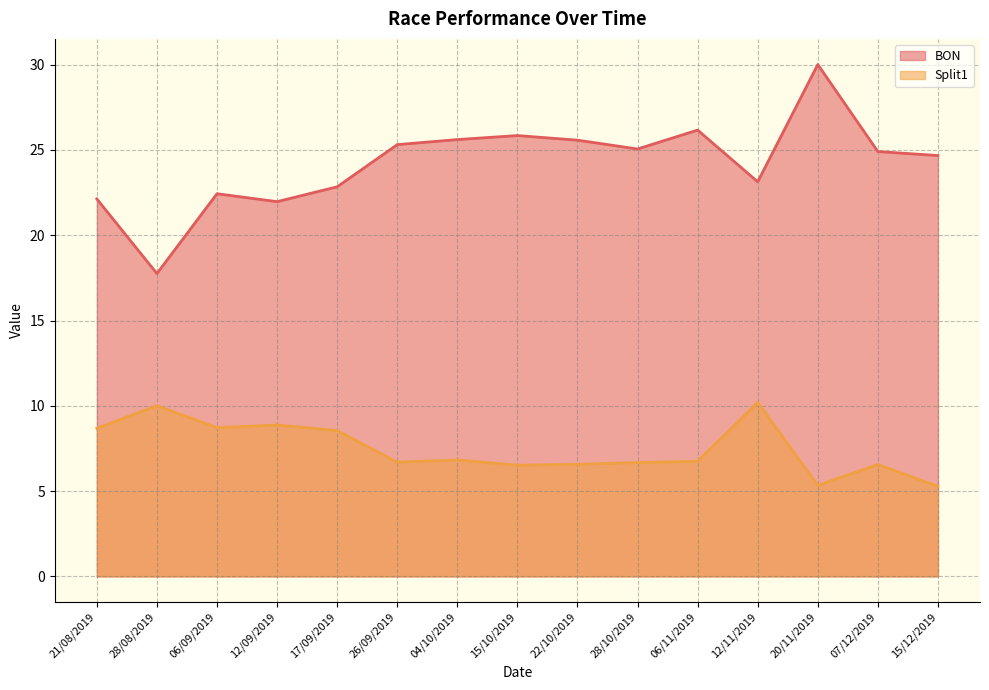

At which category is the sum across all series the highest?

20/11/2019